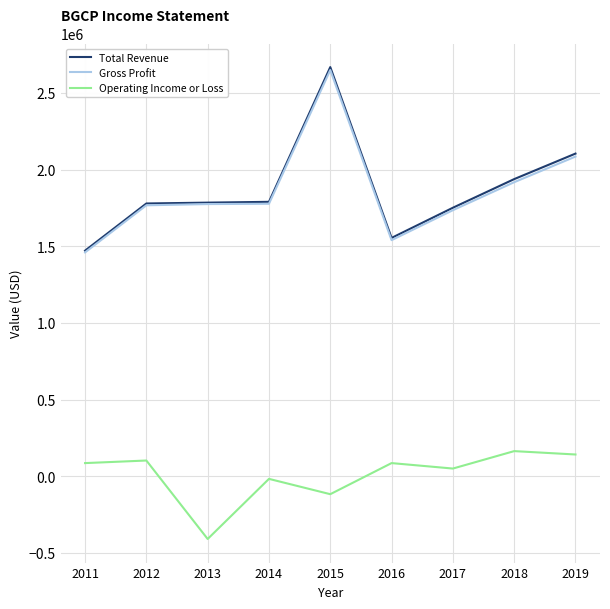

Is it true that Total Revenue equals 1784400 at 2013?

True